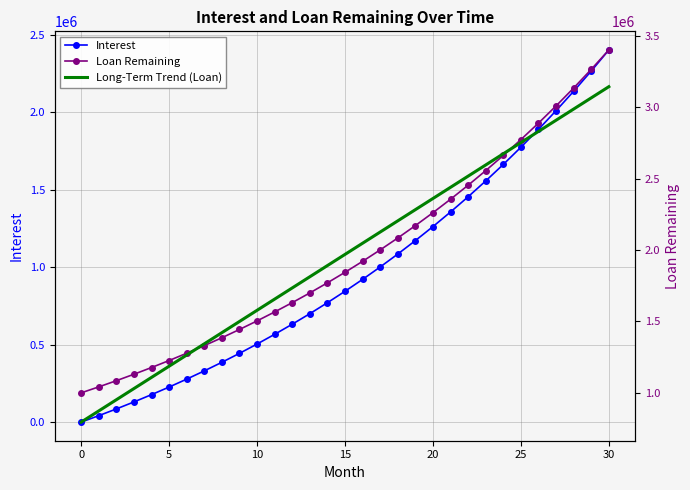

Where does the Loan Remaining series first go above 1844683?

15